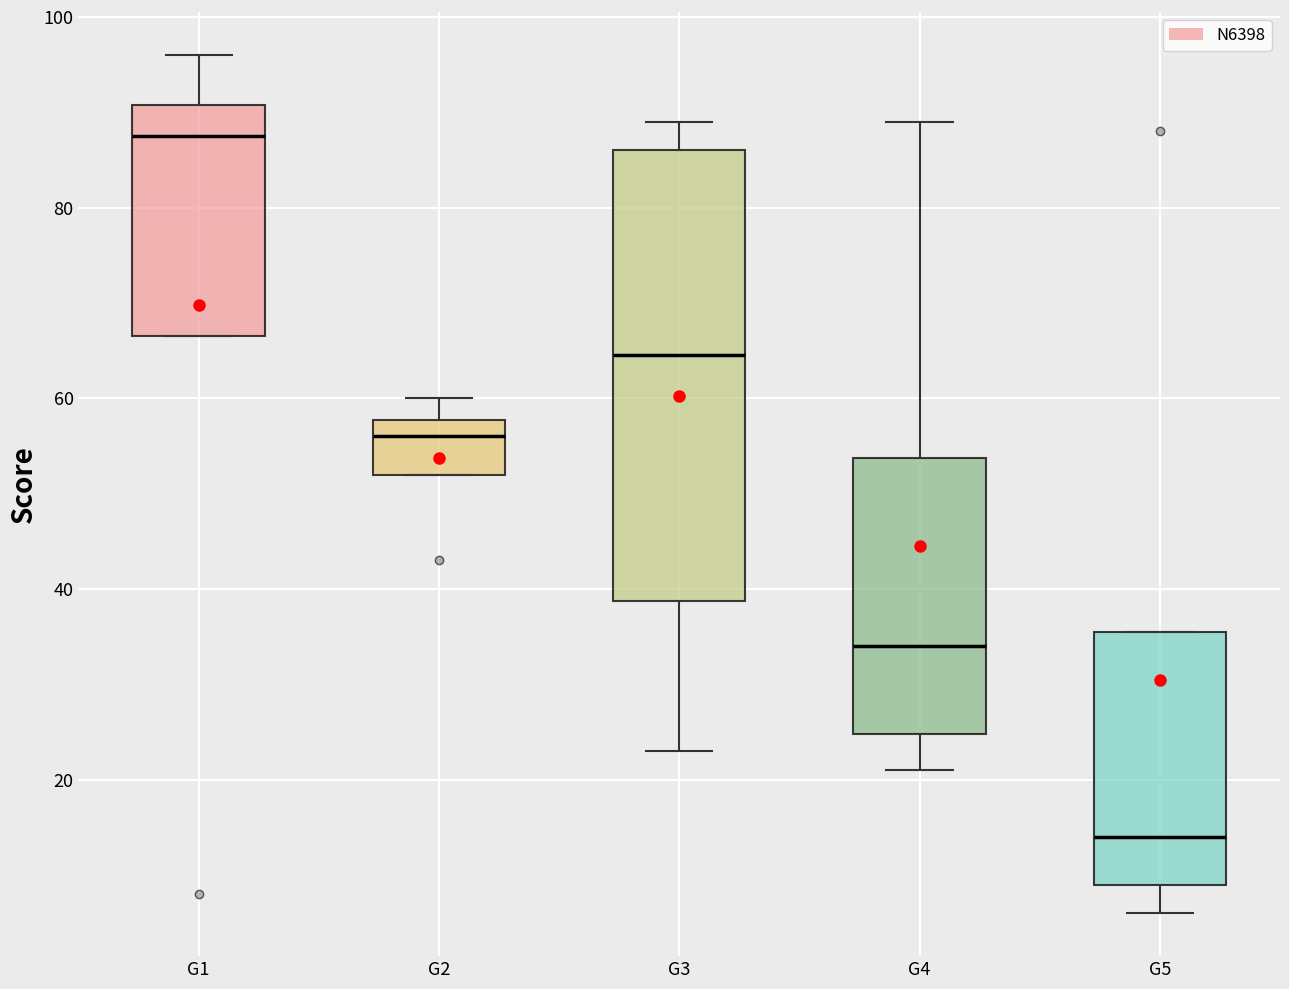

Reading left to right, transcribe this box plot: for each box, give where its median line is, the range the box spans, and where its two whiskers end, as read against the y-axis. The values are not printed on the chart, so give them approximately, as read against the axis.

G1: median 88, box 66 to 90, whiskers 66 to 96
G2: median 56, box 52 to 58, whiskers 52 to 60
G3: median 64, box 38 to 86, whiskers 24 to 90
G4: median 34, box 24 to 54, whiskers 22 to 90
G5: median 14, box 10 to 36, whiskers 6 to 36